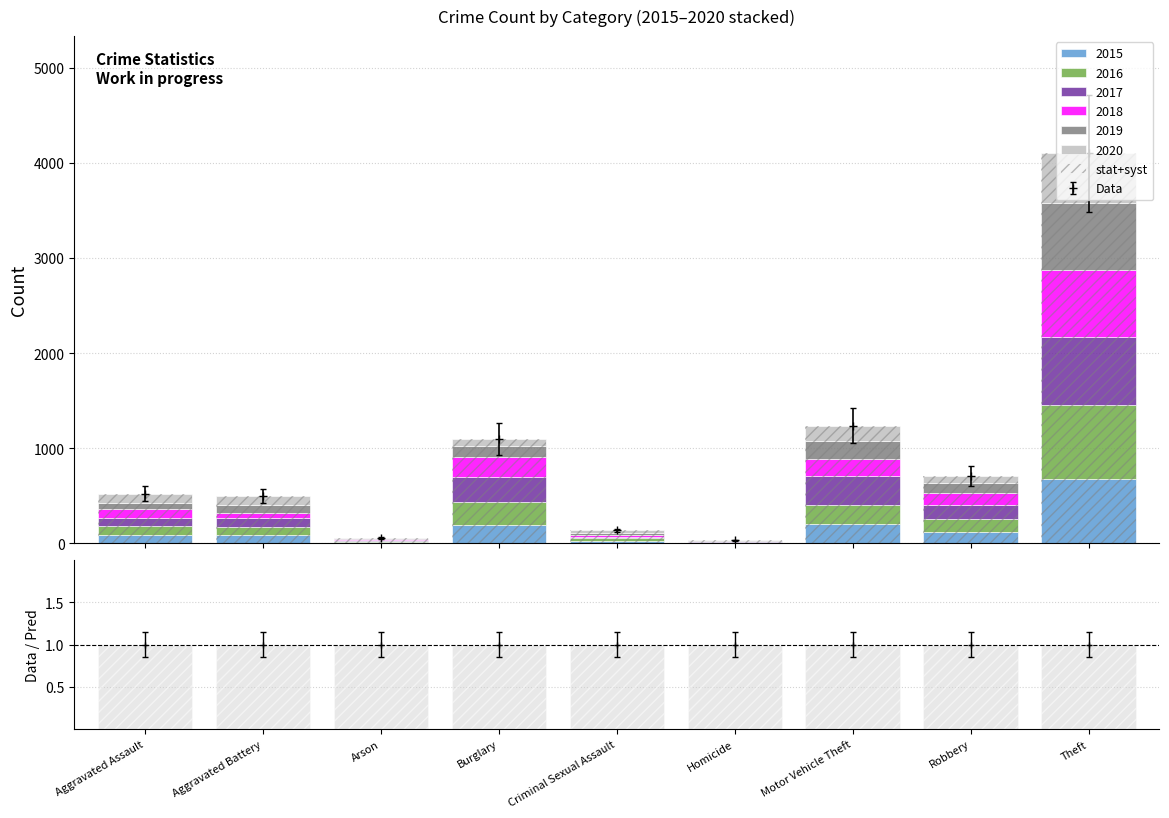

Which series has the largest total across all categories?

2017